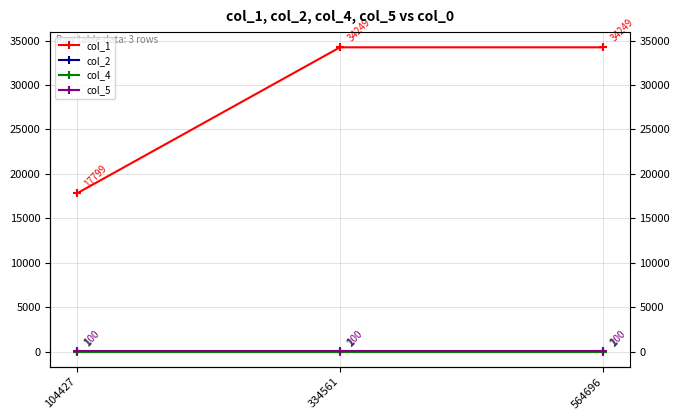

At 334561, list the series in order from smallest to largest.

col_4, col_2, col_5, col_1